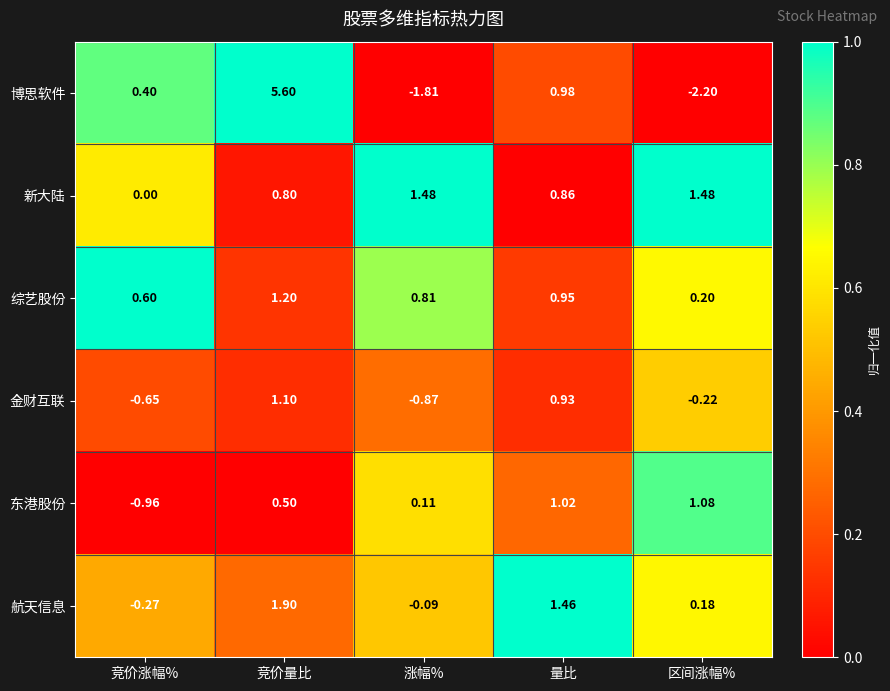

Where is 金财互联 nearest to the value 0?

区间涨幅%